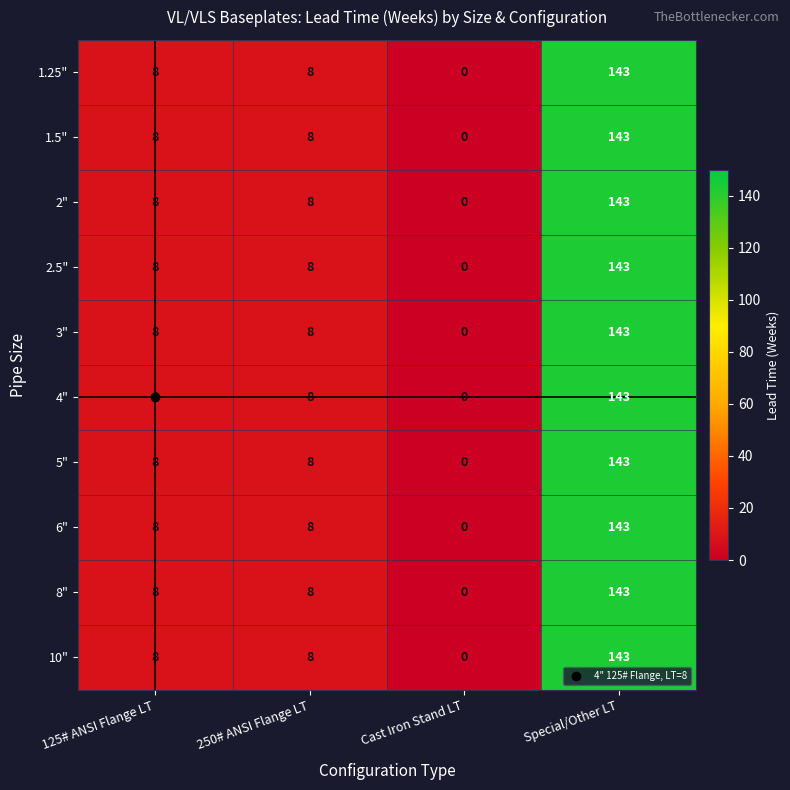

True or false: 2" has a value of 143 at Special/Other LT.

True